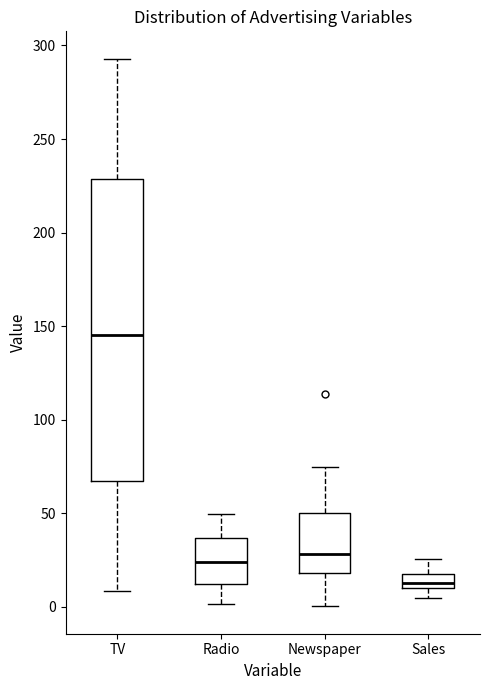

Reading left to right, transcribe this box plot: for each box, give where its median line is, the range the box spans, and where its two whiskers end, as read against the y-axis. The values are not printed on the chart, so give them approximately, as read against the axis.

TV: median 145, box 65 to 230, whiskers 10 to 295
Radio: median 25, box 10 to 35, whiskers 0 to 50
Newspaper: median 30, box 20 to 50, whiskers 0 to 75
Sales: median 15, box 10 to 20, whiskers 5 to 25